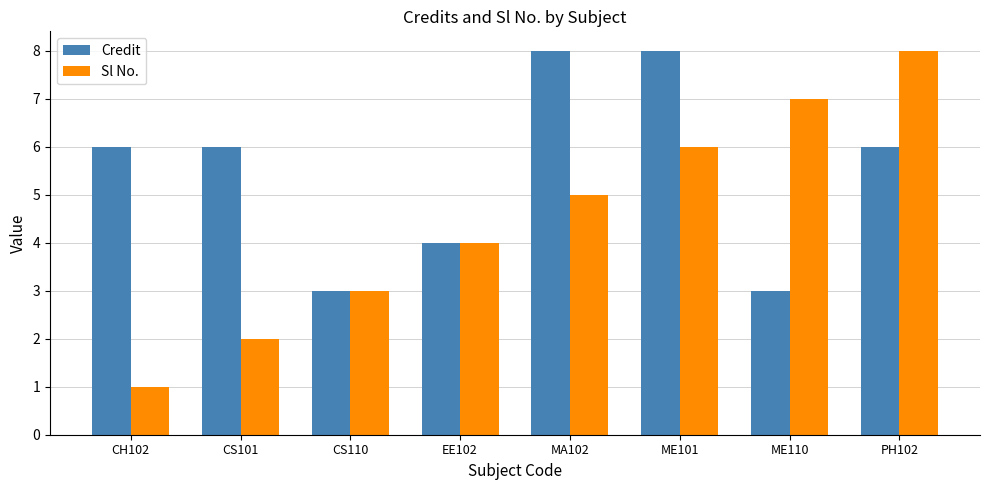

True or false: Credit has a value of 8 at ME101.

True